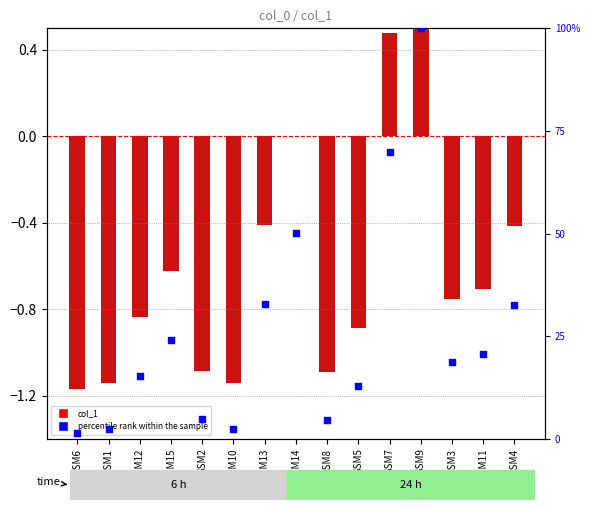

Which series reaches the maximum Y coordinate?

percentile rank within the sample